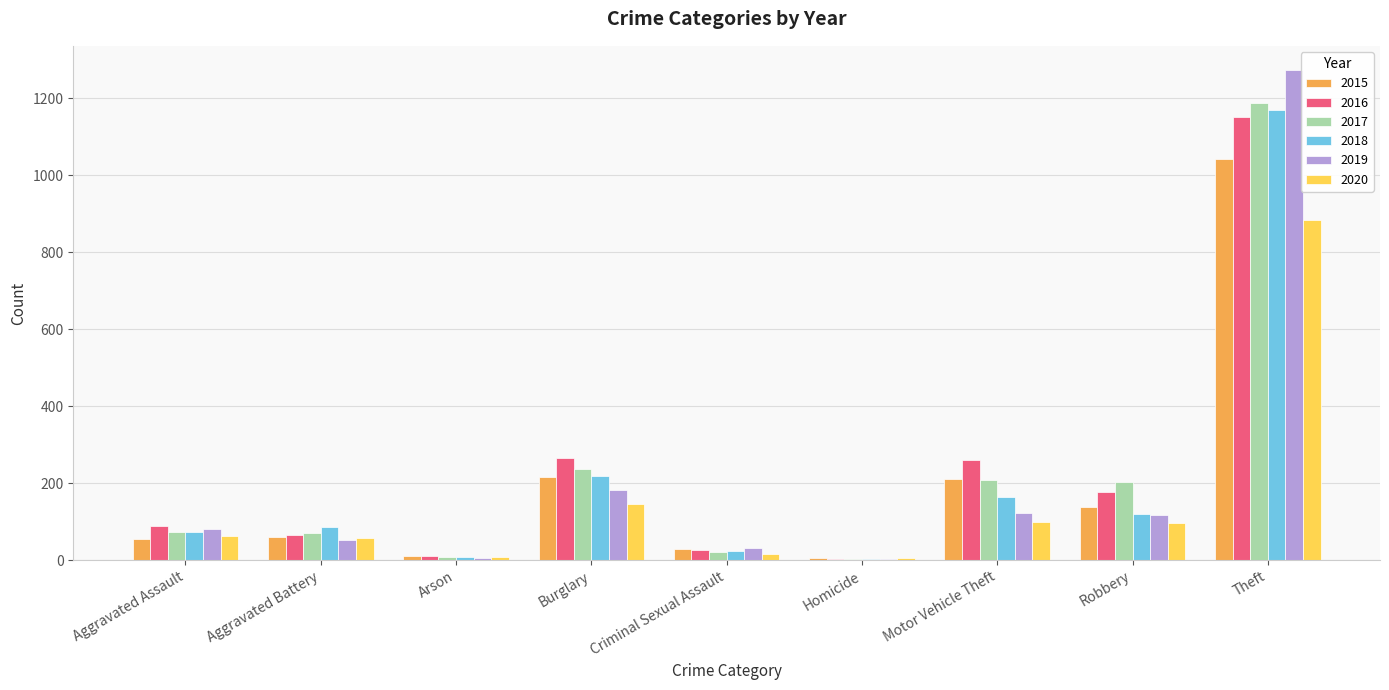

True or false: 2017 has a value of 1188 at Theft.

True